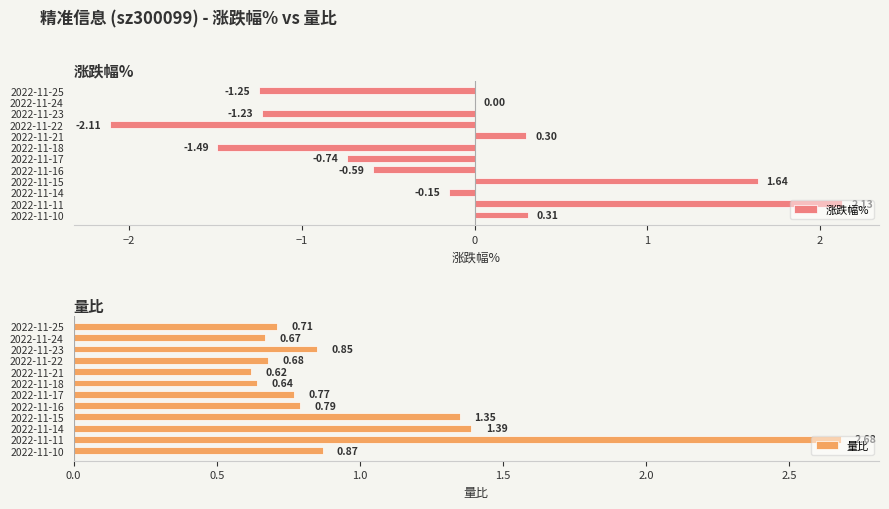

List the labels in order of 量比 value, smallest first.

2022-11-21, 2022-11-18, 2022-11-24, 2022-11-22, 2022-11-25, 2022-11-17, 2022-11-16, 2022-11-23, 2022-11-10, 2022-11-15, 2022-11-14, 2022-11-11